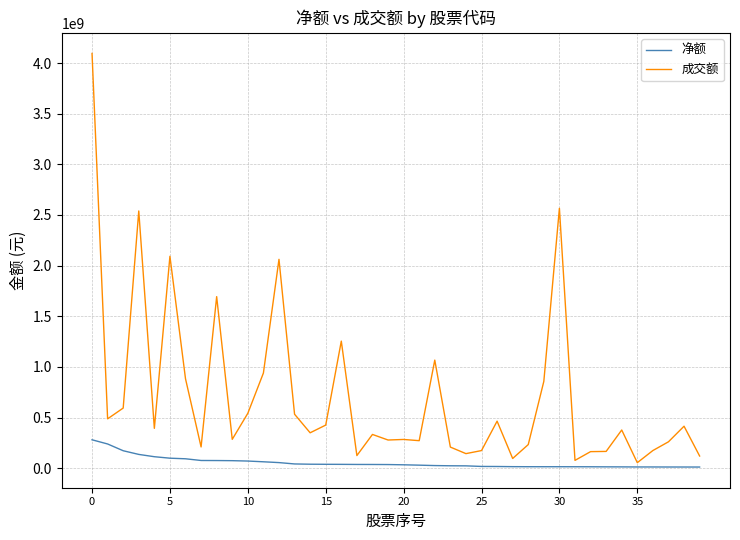

Which series has the largest range (max minus min)?

成交额